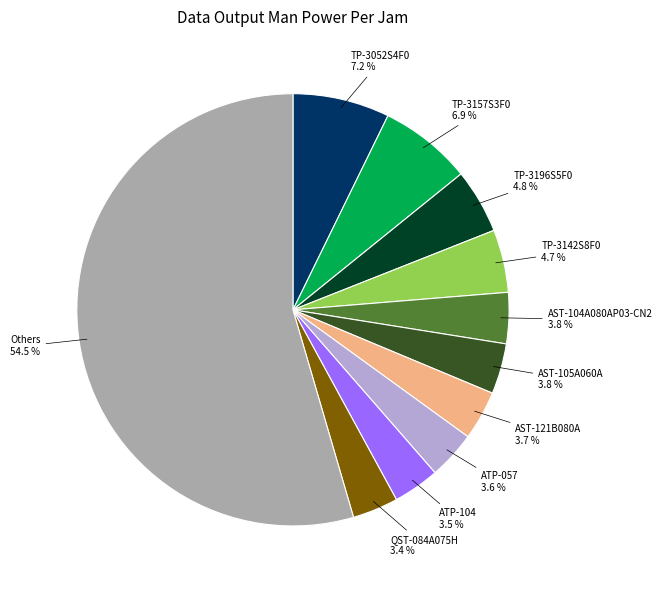

Is there a majority slice in this chart?

Yes